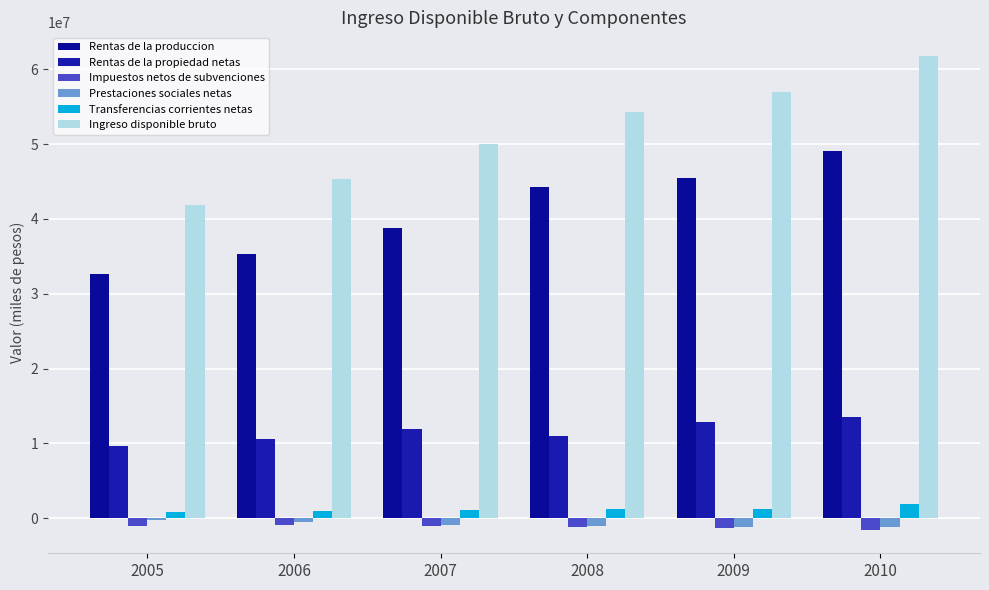

At which category does the chart reach its peak across all series?

2010